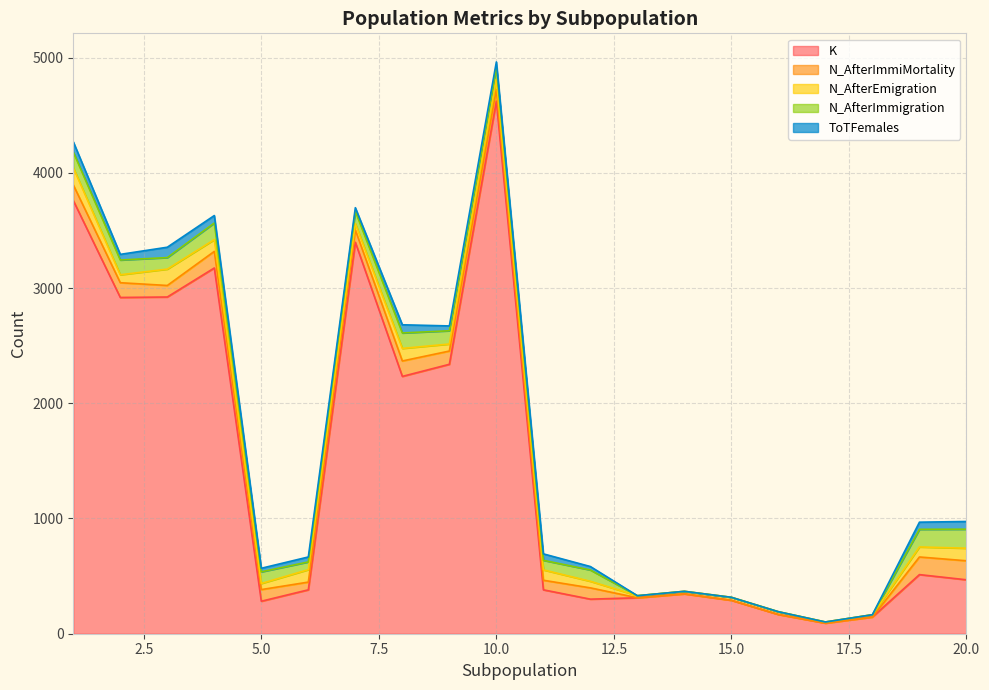

In K, how many points are higher than both neighbors (excluding endpoints)?

5